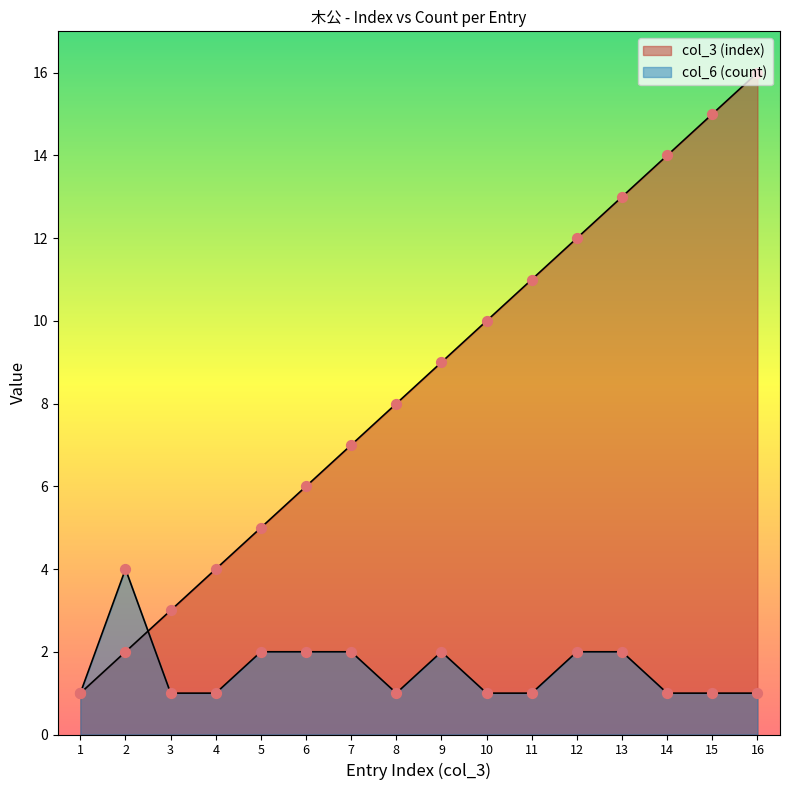

What is the total value across all series at 10?

11